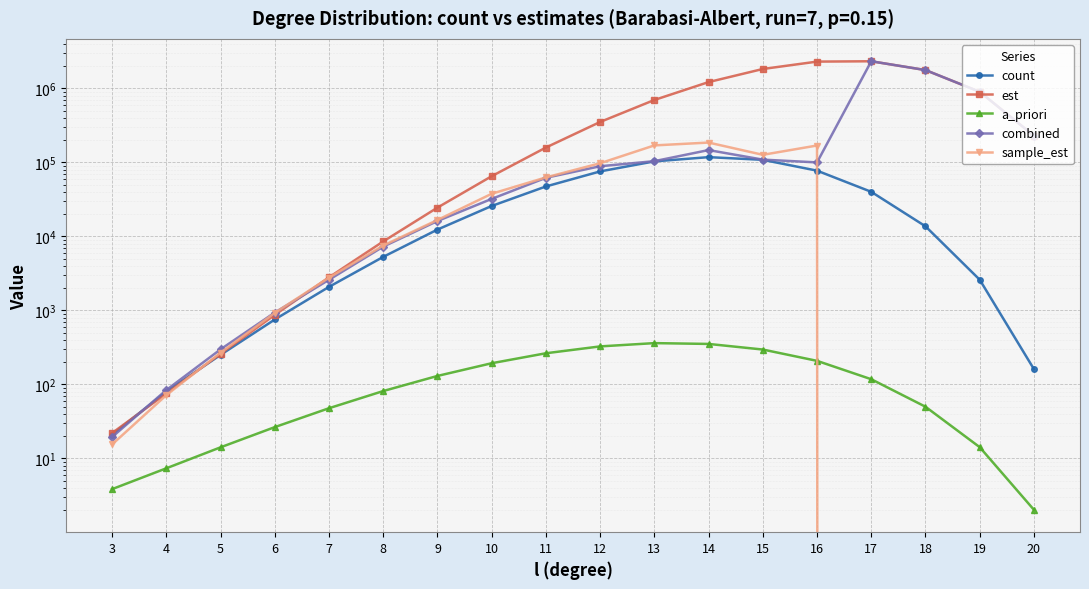

Where does the count series first go above 13687?

10